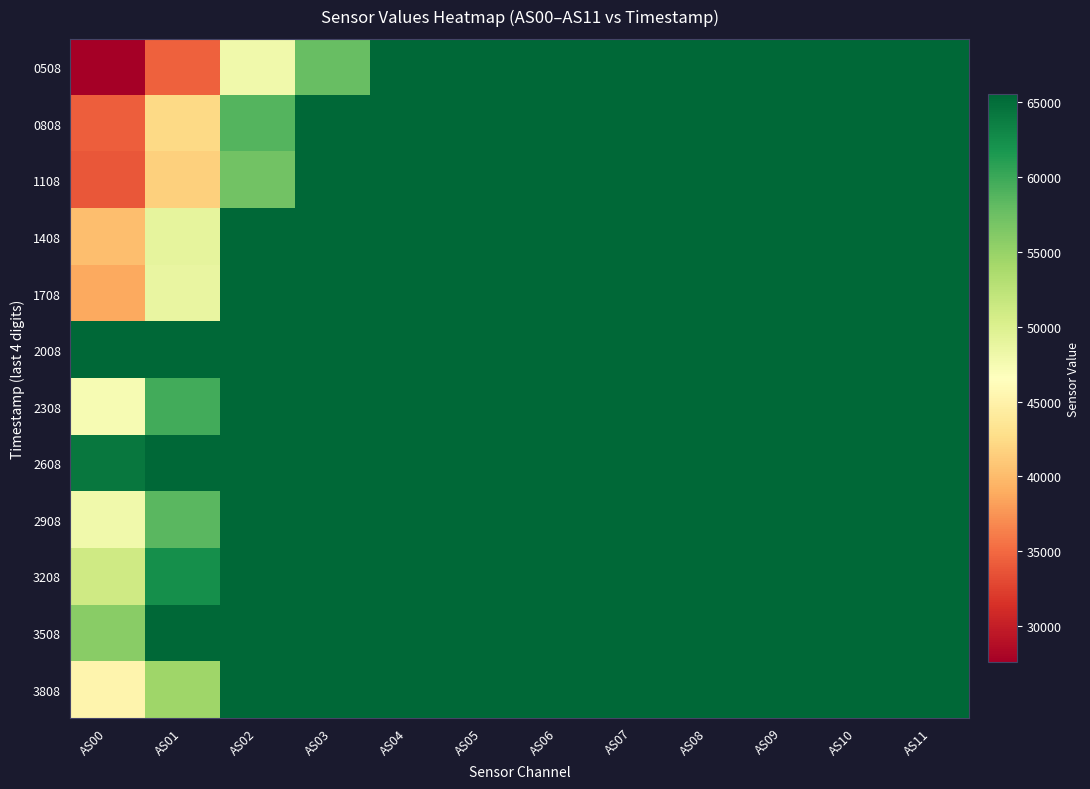

Which category has the lowest value across all series?

AS00